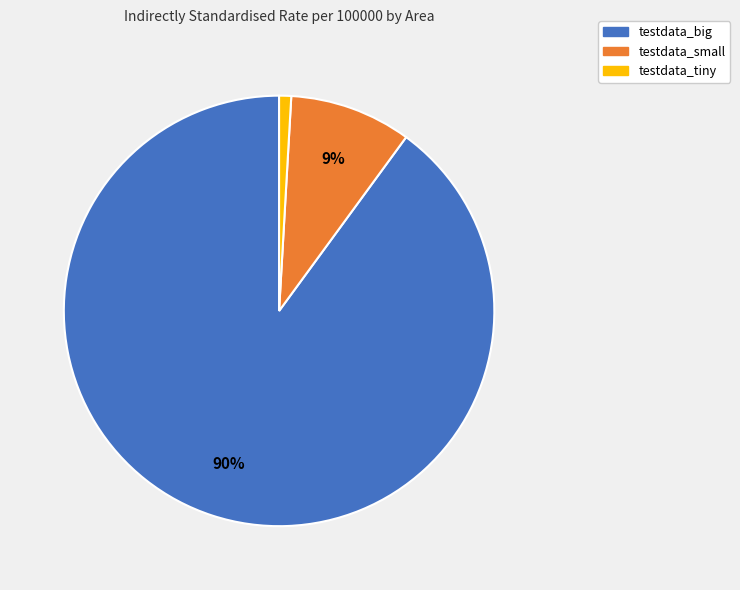

To the nearest percent, what percentage of the pie is testdata_small?

9%